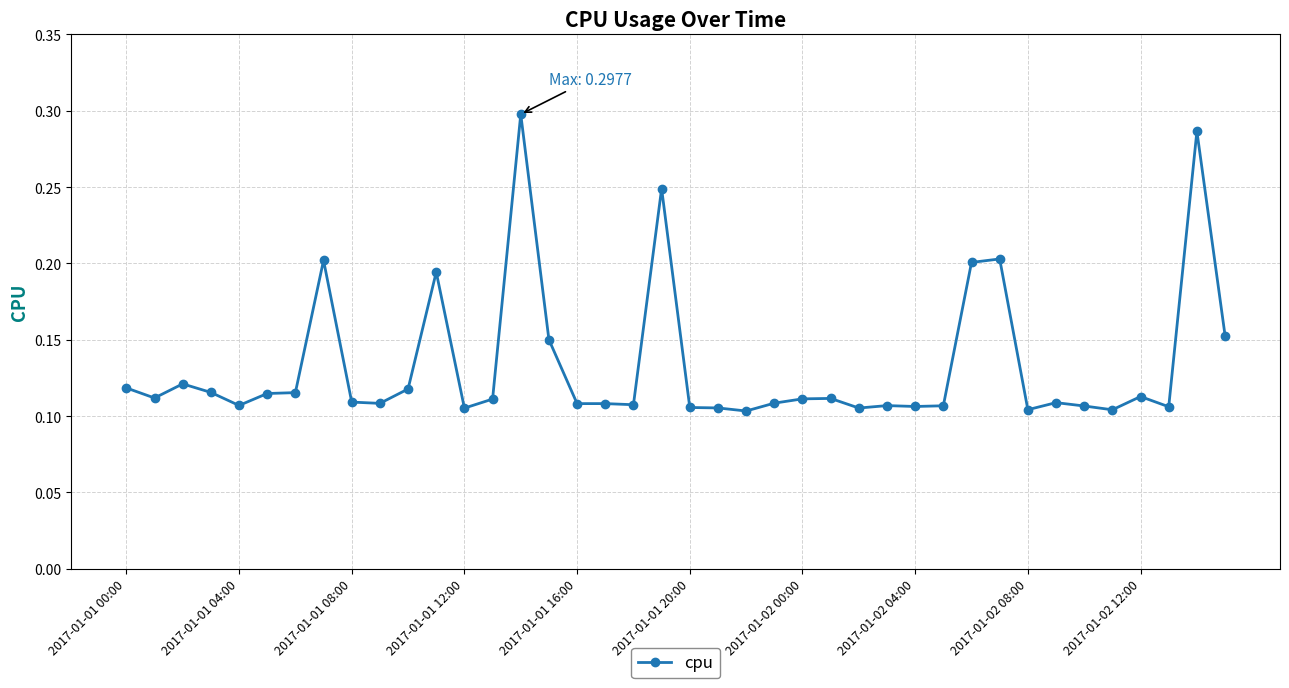

True or false: the data has more than 2 interior local peaks.

True